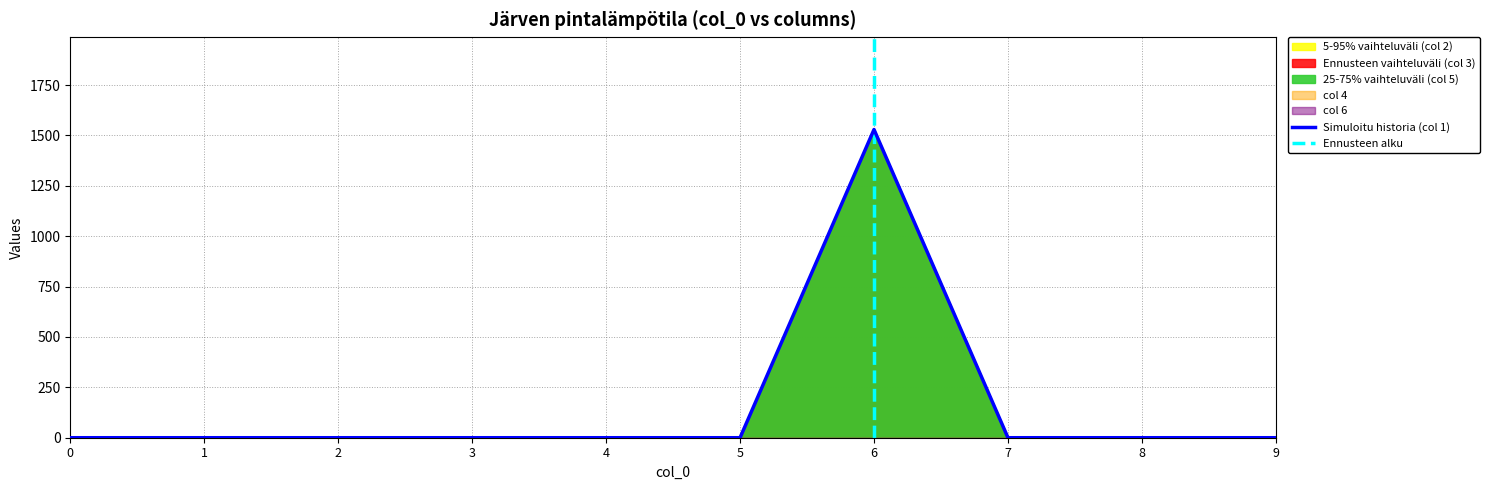

The value of 3 at 1 is 0.0. True or false?

True